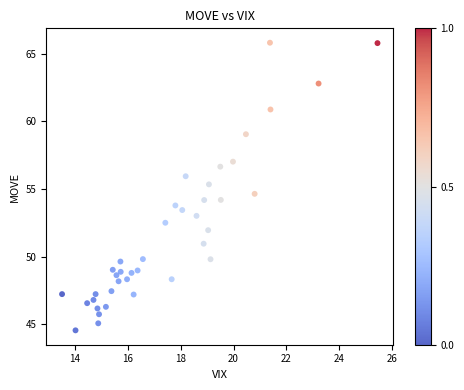

What is the range of X values (max minus min)?

11.9